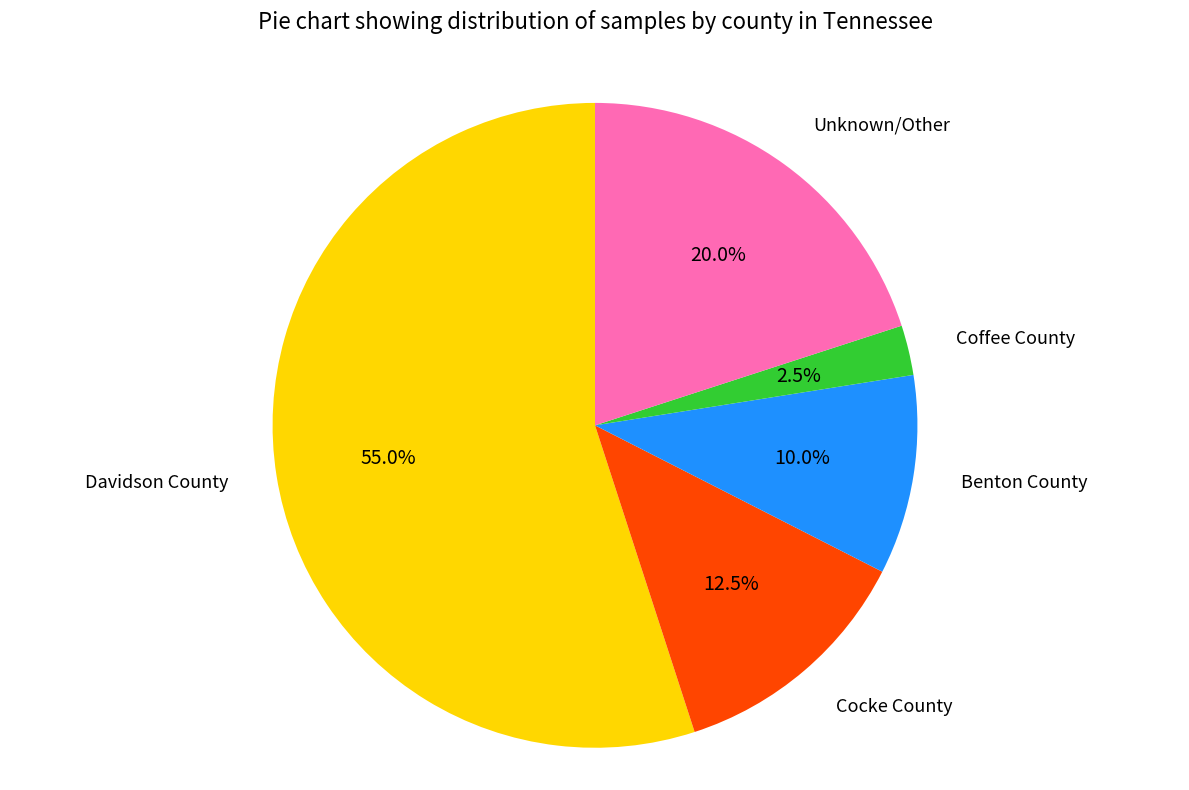

How many segments does this pie chart have?

5